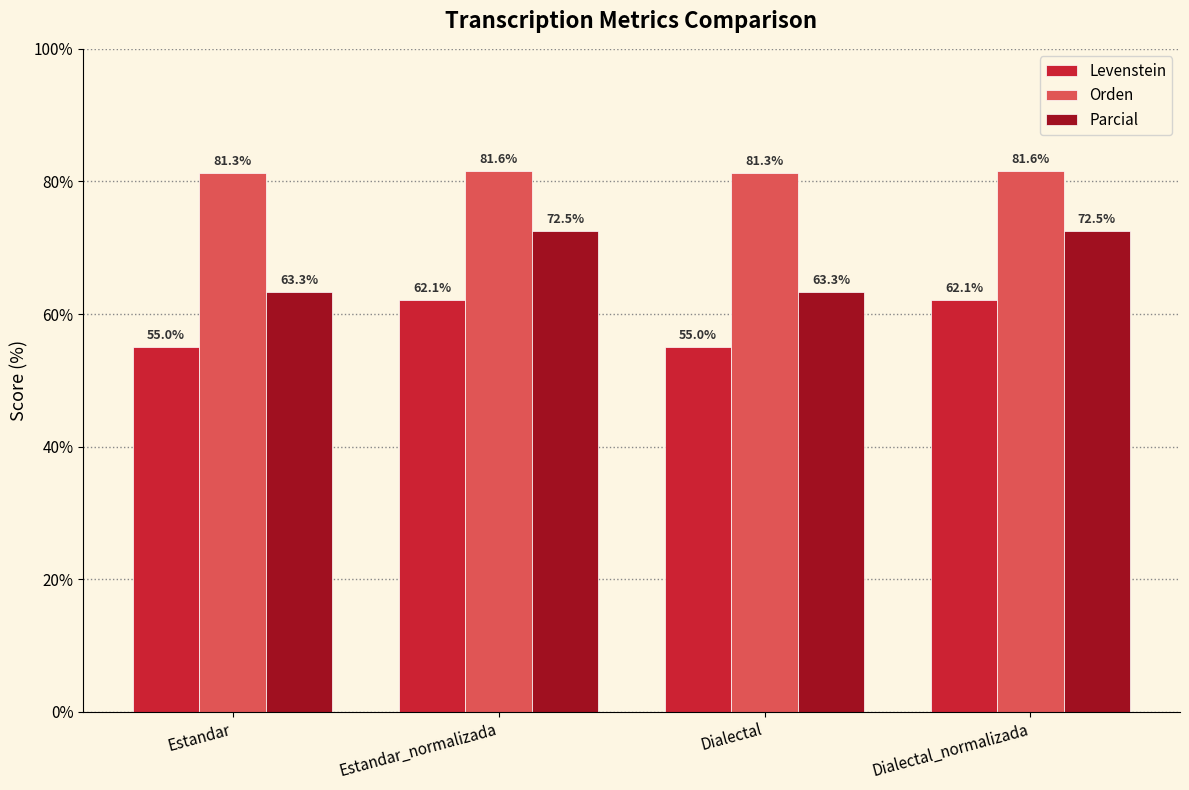

What is the highest value of the Orden series?

81.6